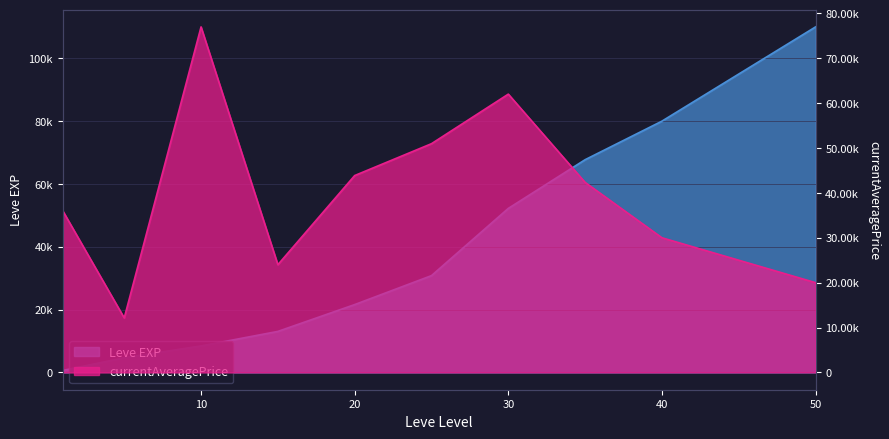

What value does the currentAveragePrice series have at 30?

62000.0